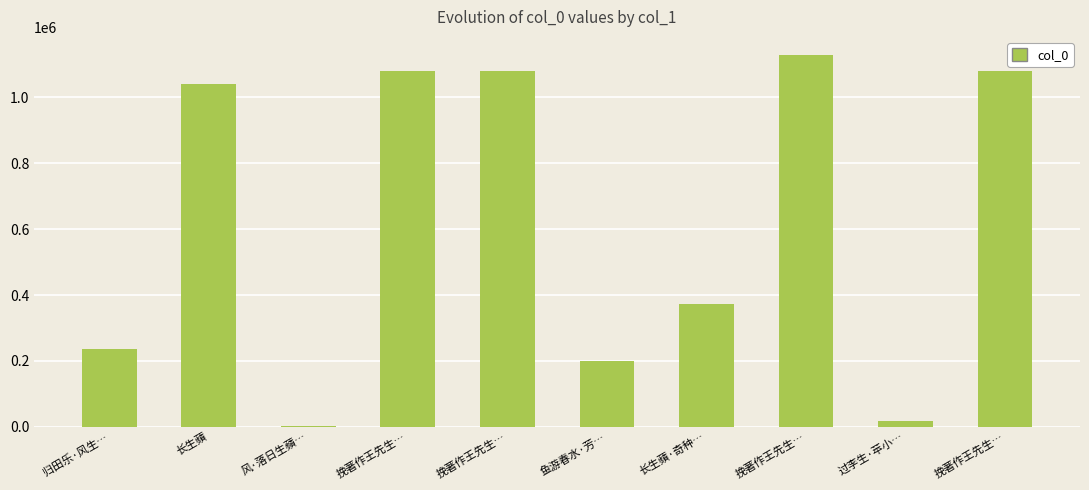

Are the bars horizontal?

No